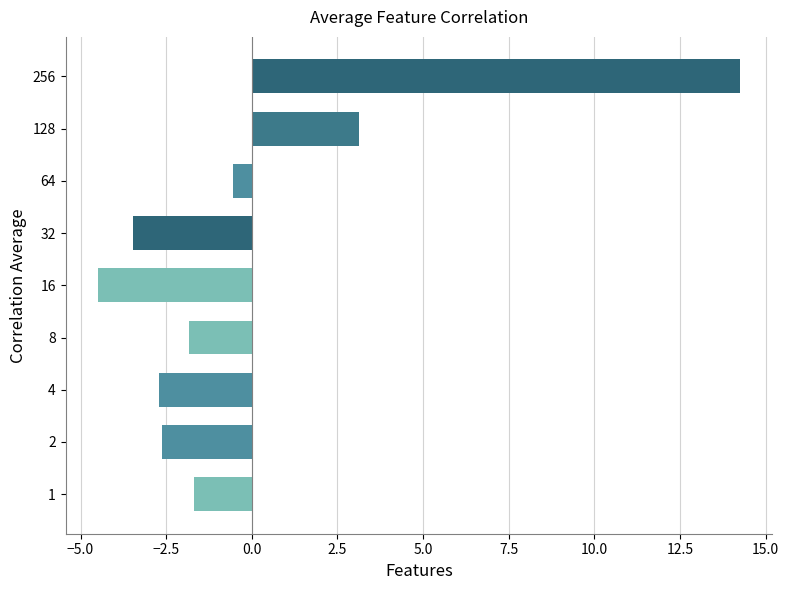

True or false: the data shows 4.7 at 128.

False